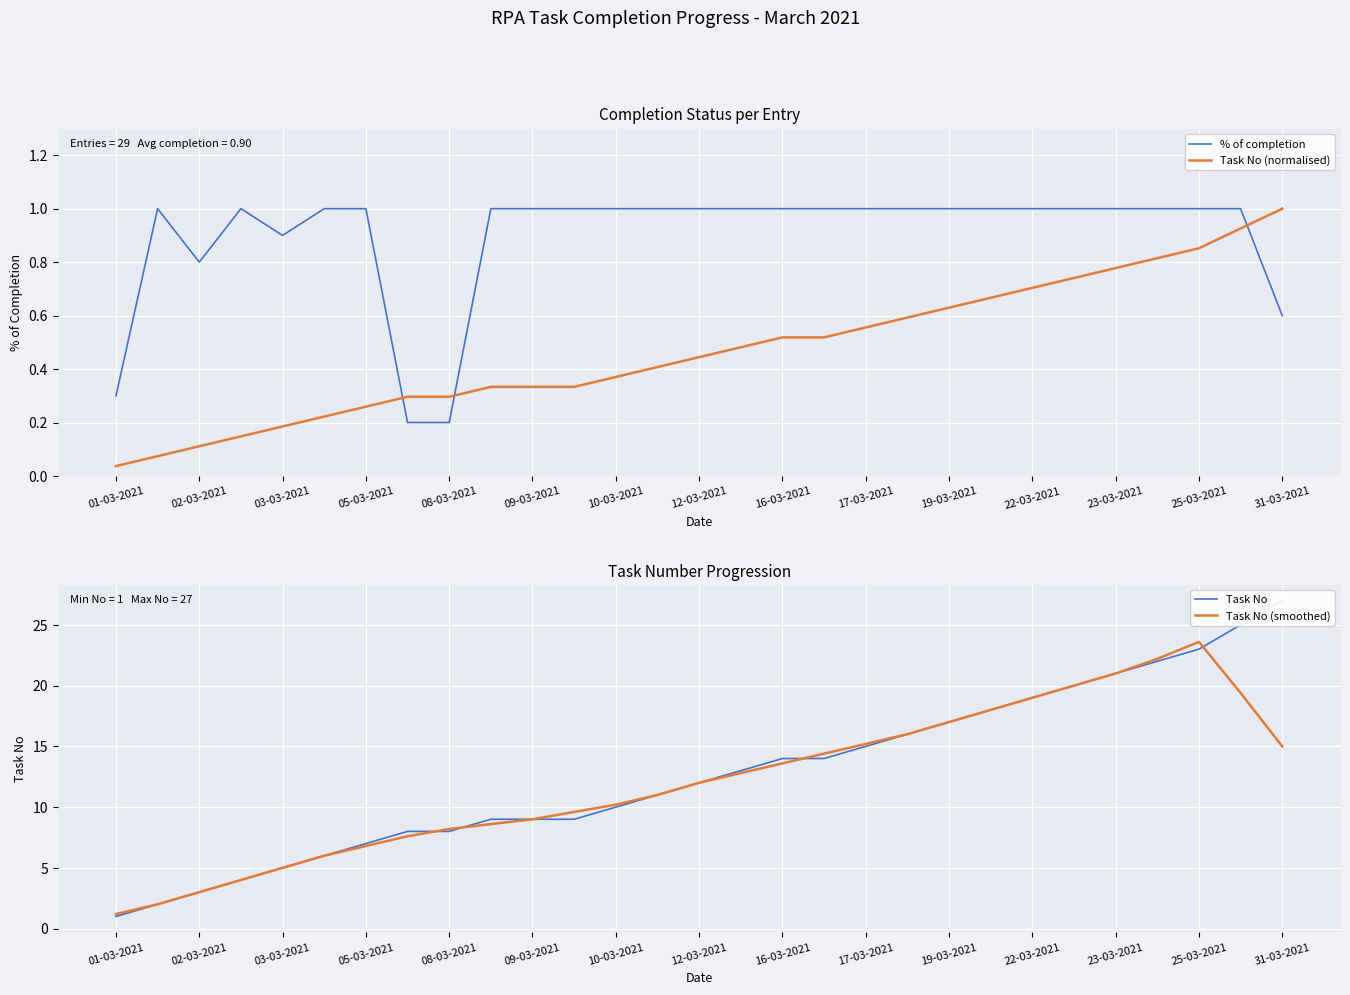

What is the difference between the maximum and minimum values in the % of completion series?

0.8